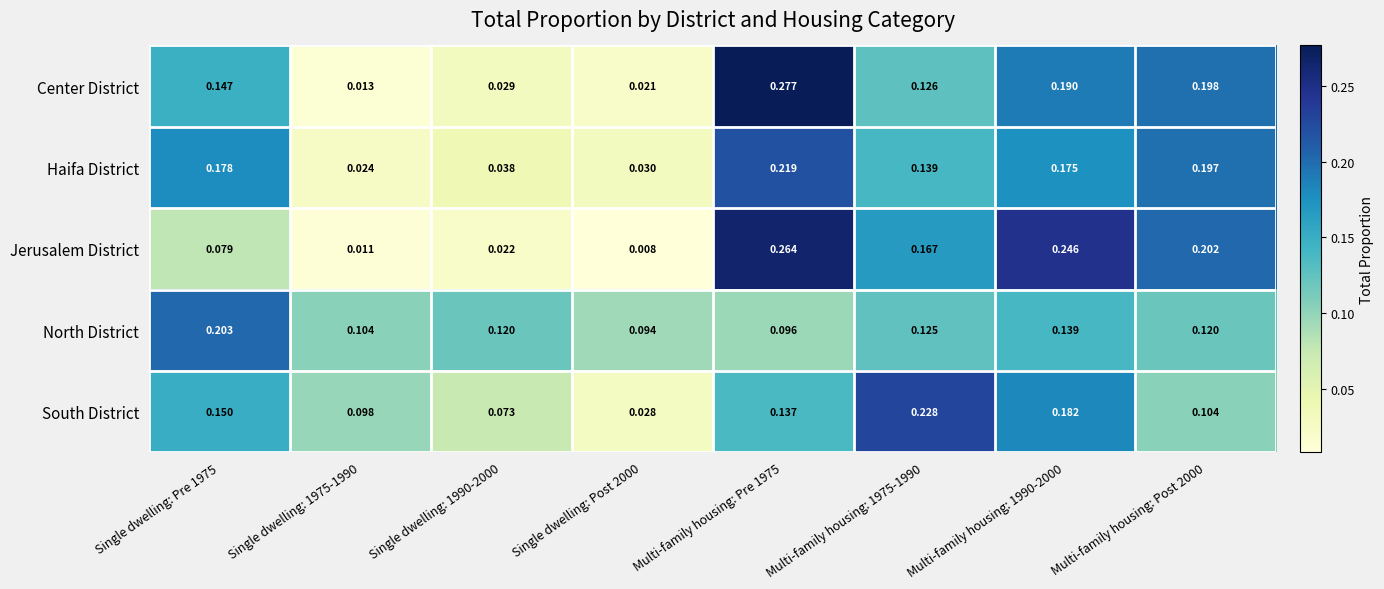

Which series has the largest range (max minus min)?

Center District